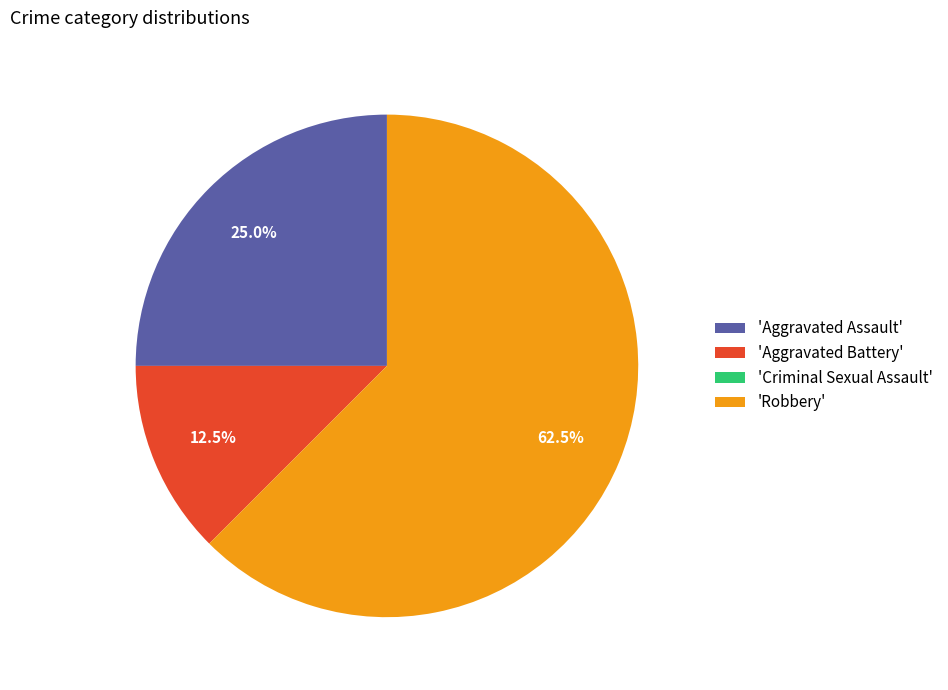

Does any single category account for the majority?

Yes